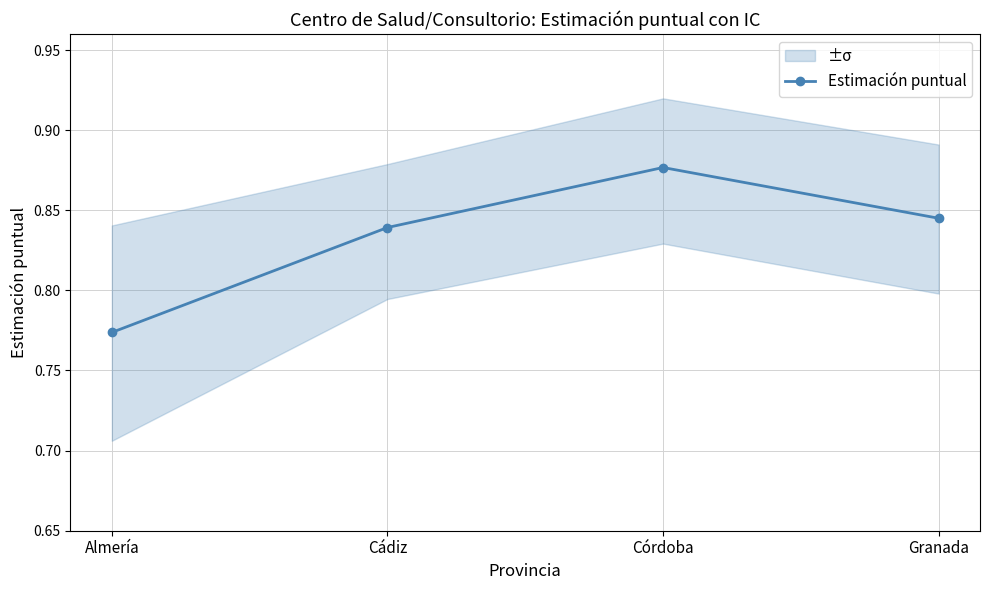

Between Cádiz and Granada, which is larger?

Granada